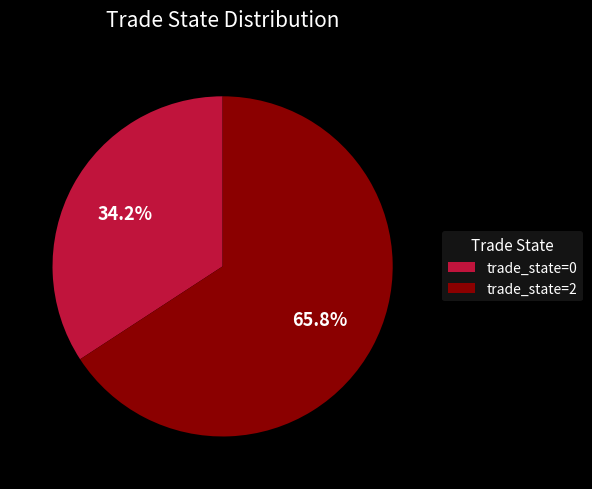

Rank the categories by value from highest to lowest.

trade_state=2, trade_state=0